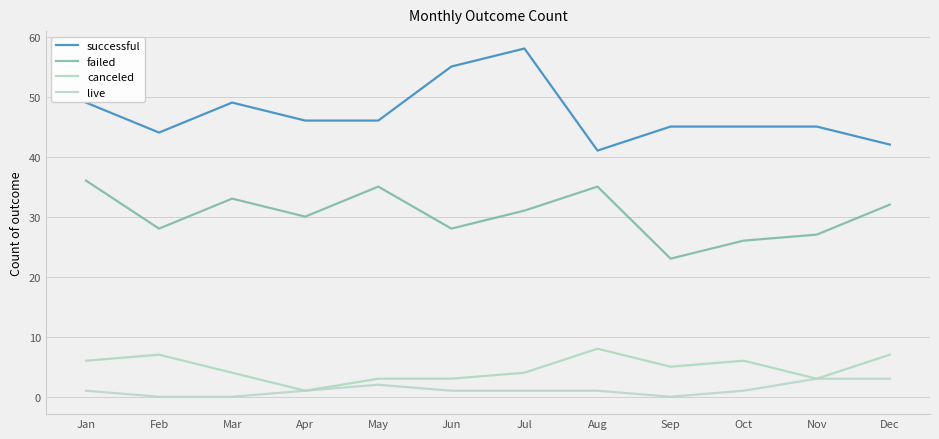

Reading left to right, transcribe all the data shown in this chart.

successful: Jan=49	Feb=44	Mar=49	Apr=46	May=46	Jun=55	Jul=58	Aug=41	Sep=45	Oct=45	Nov=45	Dec=42
failed: Jan=36	Feb=28	Mar=33	Apr=30	May=35	Jun=28	Jul=31	Aug=35	Sep=23	Oct=26	Nov=27	Dec=32
canceled: Jan=6	Feb=7	Mar=4	Apr=1	May=3	Jun=3	Jul=4	Aug=8	Sep=5	Oct=6	Nov=3	Dec=7
live: Jan=1	Feb=0	Mar=0	Apr=1	May=2	Jun=1	Jul=1	Aug=1	Sep=0	Oct=1	Nov=3	Dec=3